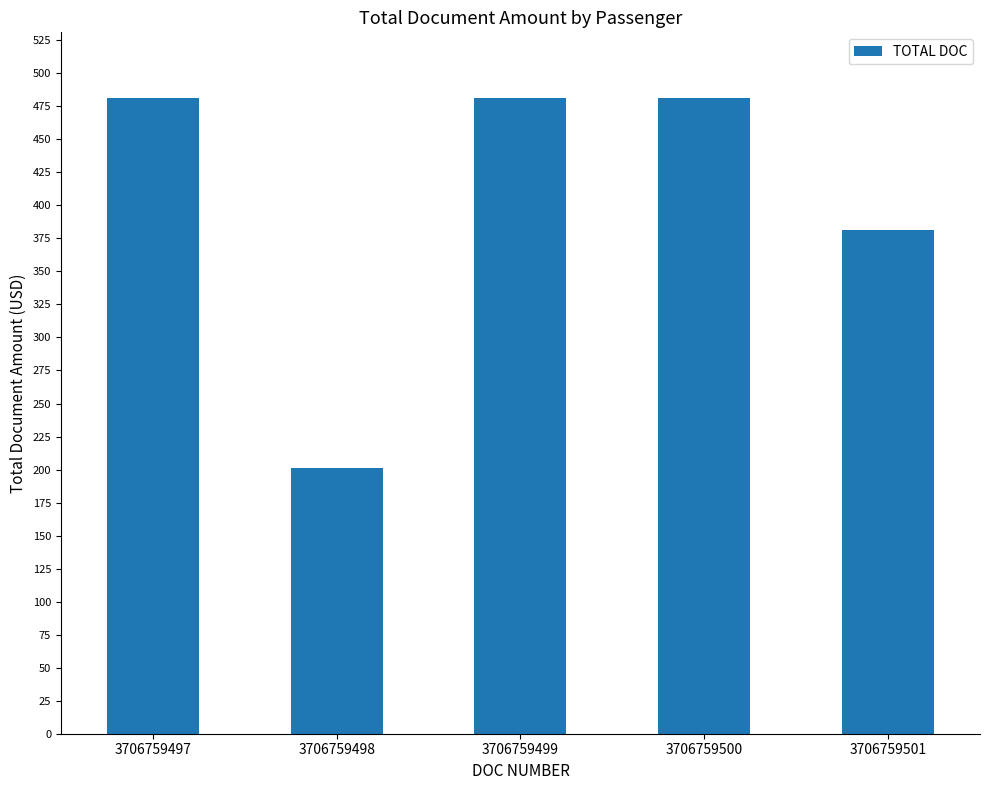

Which has a higher value, 3706759500 or 3706759498?

3706759500